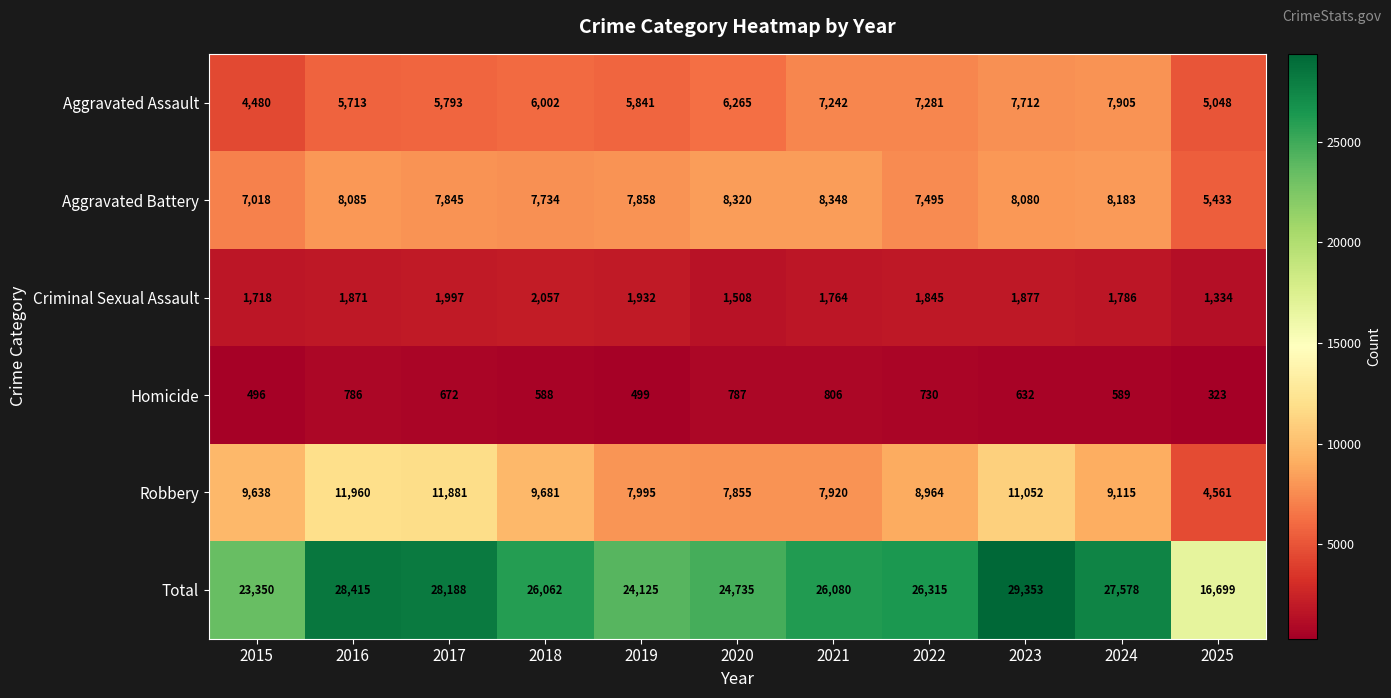

The value of Criminal Sexual Assault at 2023 is 2648. True or false?

False